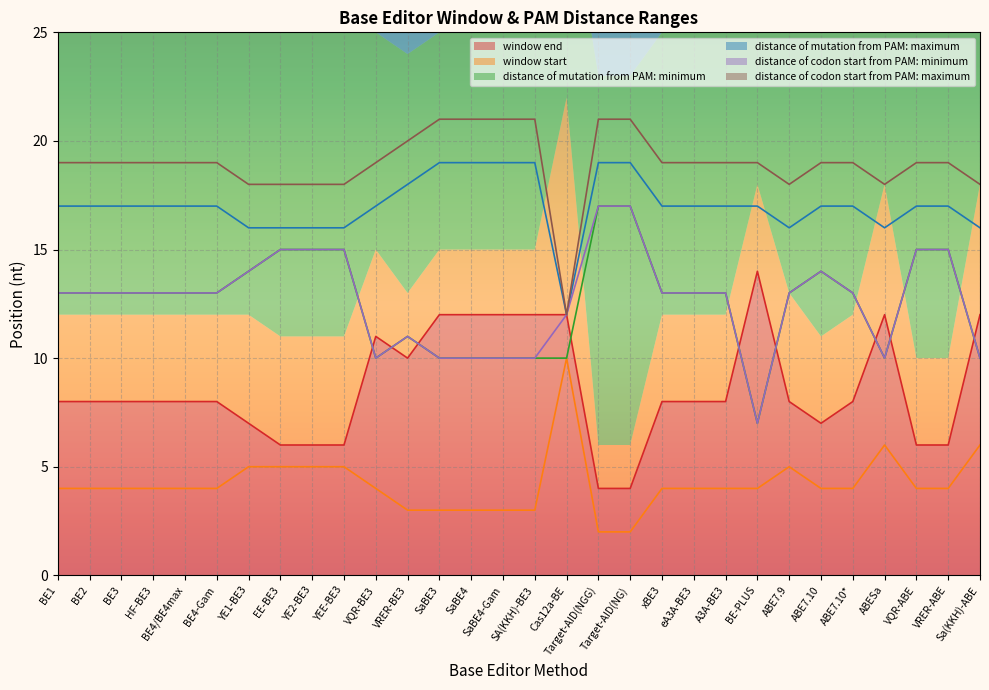

Reading right to left, extract all data points from this chart.

window end: 12	6	6	12	8	7	8	14	8	8	8	4	4	12	12	12	12	12	10	11	6	6	6	7	8	8	8	8	8	8
window start: 6	4	4	6	4	4	5	4	4	4	4	2	2	10	3	3	3	3	3	4	5	5	5	5	4	4	4	4	4	4
distance of mutation from PAM: minimum: 10	15	15	10	13	14	13	7	13	13	13	17	17	10	10	10	10	10	11	10	15	15	15	14	13	13	13	13	13	13
distance of mutation from PAM: maximum: 16	17	17	16	17	17	16	17	17	17	17	19	19	12	19	19	19	19	18	17	16	16	16	16	17	17	17	17	17	17
distance of codon start from PAM: minimum: 10	15	15	10	13	14	13	7	13	13	13	17	17	12	10	10	10	10	11	10	15	15	15	14	13	13	13	13	13	13
distance of codon start from PAM: maximum: 18	19	19	18	19	19	18	19	19	19	19	21	21	12	21	21	21	21	20	19	18	18	18	18	19	19	19	19	19	19